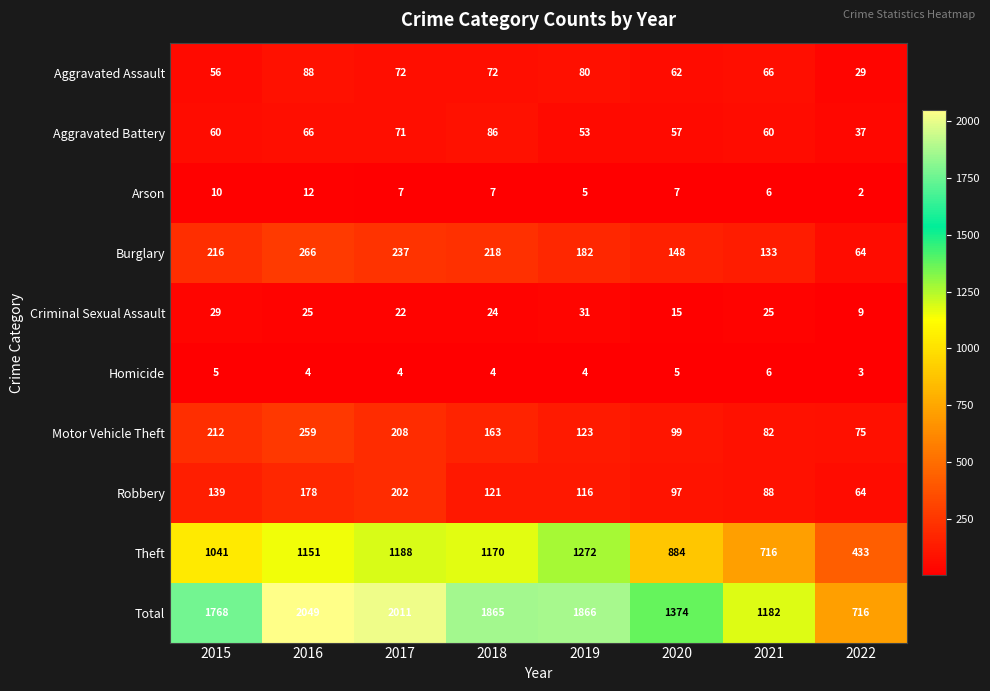

What is the difference between the highest and lowest values at 2019?

1862